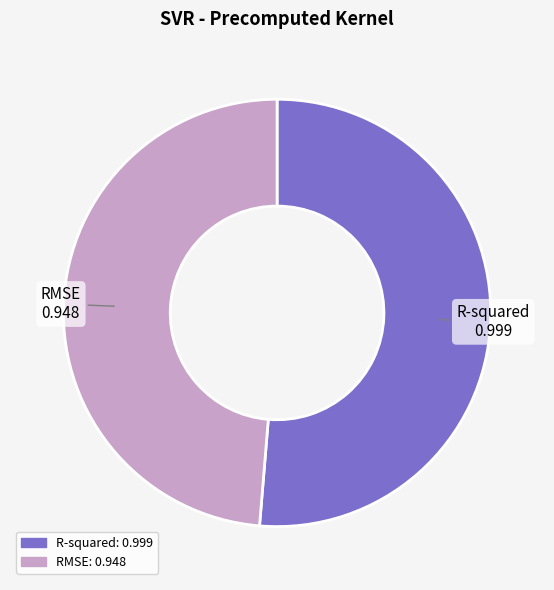

The RMSE slice represents 61% of the pie. True or false?

False